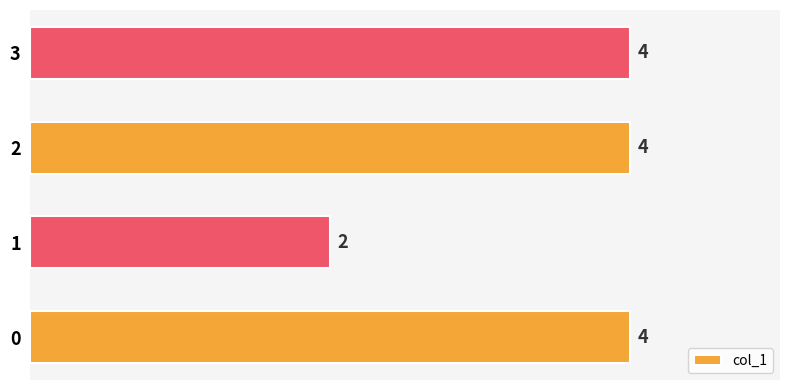

What is the sum of all values?

14